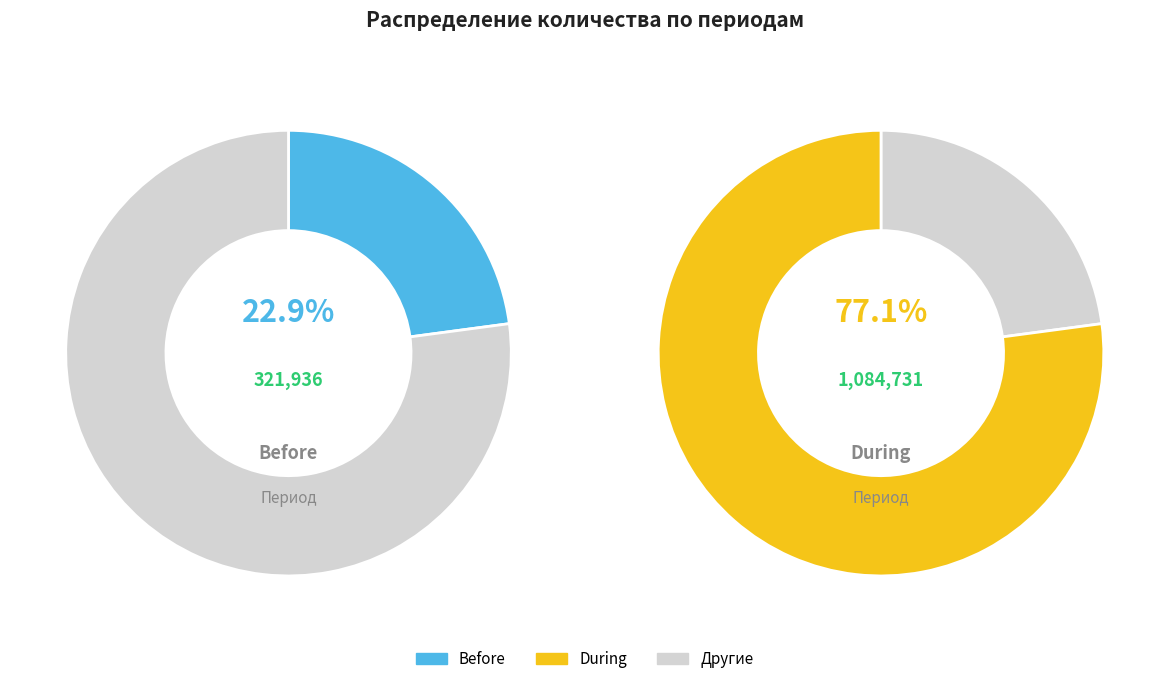

What is the majority slice?

During